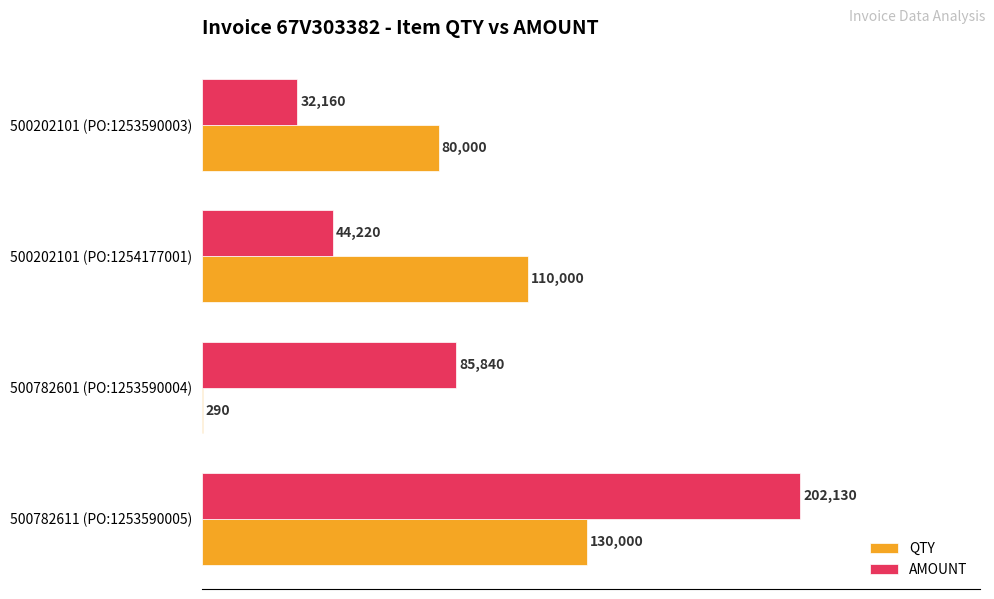

What are all the series names shown in the legend?

QTY, AMOUNT